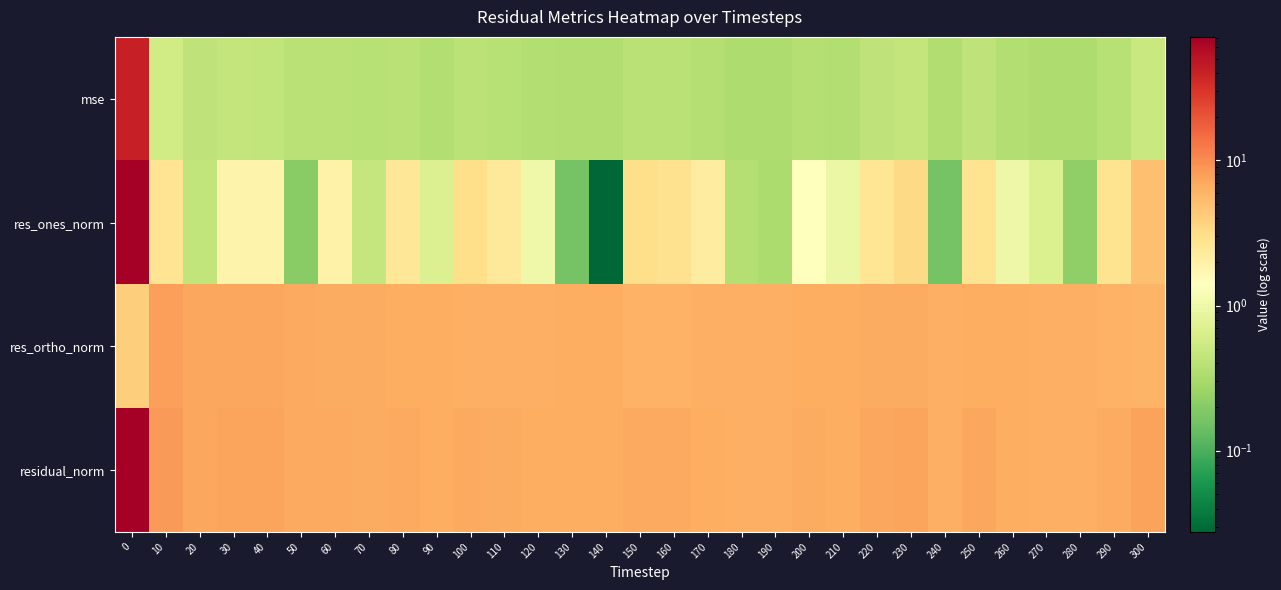

Reading left to right, transcribe all the data shown in this chart.

mse: 0=41.1	10=0.6	20=0.4	30=0.5	40=0.4	50=0.4	60=0.4	70=0.4	80=0.4	90=0.4	100=0.4	110=0.4	120=0.4	130=0.3	140=0.3	150=0.4	160=0.4	170=0.4	180=0.3	190=0.3	200=0.4	210=0.4	220=0.4	230=0.5	240=0.3	250=0.4	260=0.4	270=0.3	280=0.3	290=0.4	300=0.5
res_ones_norm: 0=70.7	10=2.7	20=0.4	30=1.9	40=1.9	50=0.2	60=1.9	70=0.5	80=2.6	90=0.7	100=3.0	110=2.4	120=1.0	130=0.2	140=0.0	150=3.1	160=2.9	170=2.2	180=0.4	190=0.3	200=1.4	210=0.9	220=2.7	230=3.3	240=0.2	250=2.8	260=1.0	270=0.7	280=0.2	290=2.8	300=5.0
res_ortho_norm: 0=4.0	10=7.8	20=7.3	30=7.3	40=7.1	50=6.9	60=6.7	70=6.8	80=6.5	90=6.6	100=6.4	110=6.4	120=6.5	130=6.5	140=6.5	150=6.2	160=6.2	170=6.3	180=6.4	190=6.4	200=6.6	210=6.5	220=6.7	230=6.7	240=6.5	250=6.7	260=6.5	270=6.4	280=6.4	290=6.2	300=6.0
residual_norm: 0=70.8	10=8.3	20=7.3	30=7.5	40=7.4	50=6.9	60=6.9	70=6.8	80=7.0	90=6.6	100=7.0	110=6.8	120=6.5	130=6.5	140=6.5	150=6.9	160=6.9	170=6.7	180=6.4	190=6.4	200=6.7	210=6.6	220=7.2	230=7.5	240=6.5	250=7.2	260=6.6	270=6.4	280=6.4	290=6.8	300=7.8